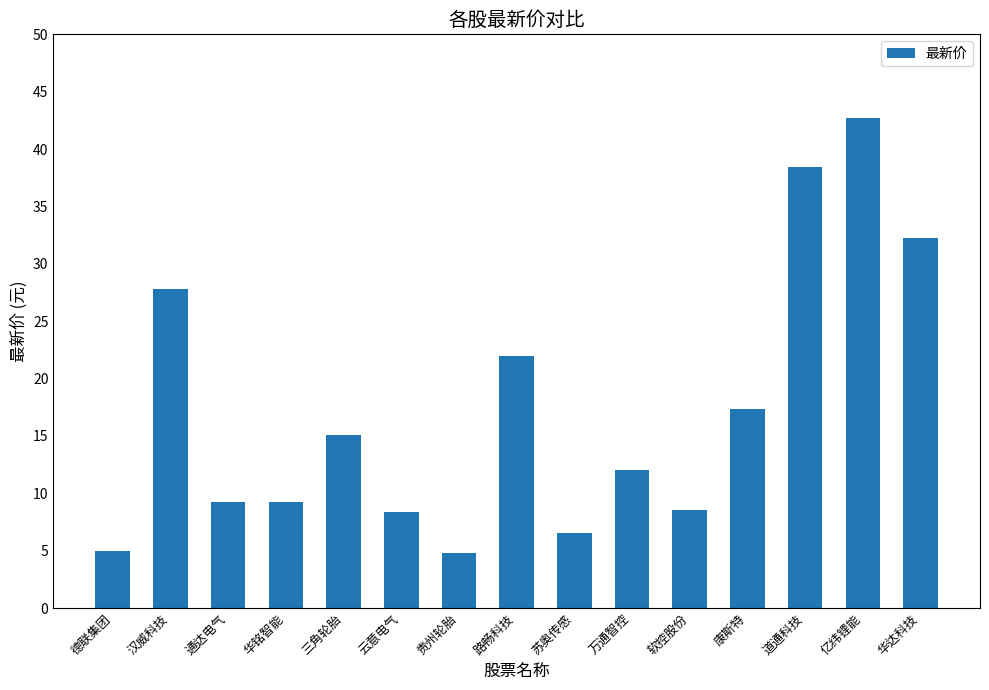

Which label corresponds to the largest value in the chart?

亿纬锂能